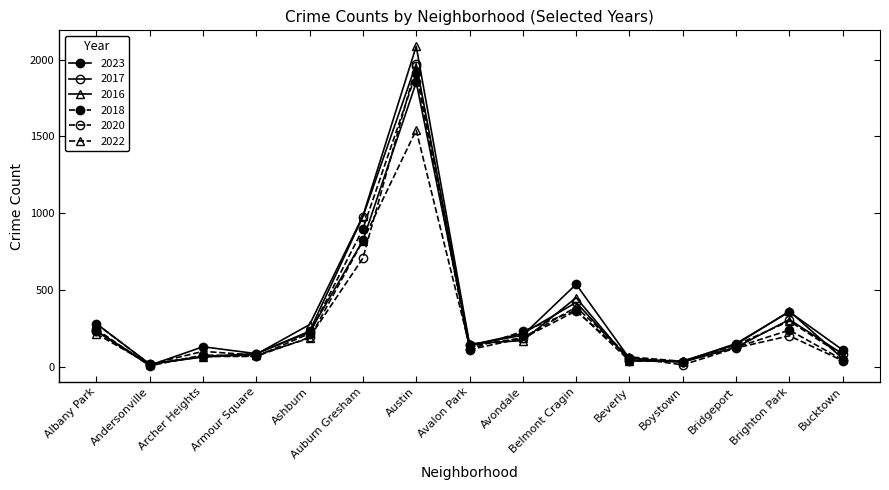

The 2018 series shows 32 at Andersonville. True or false?

False